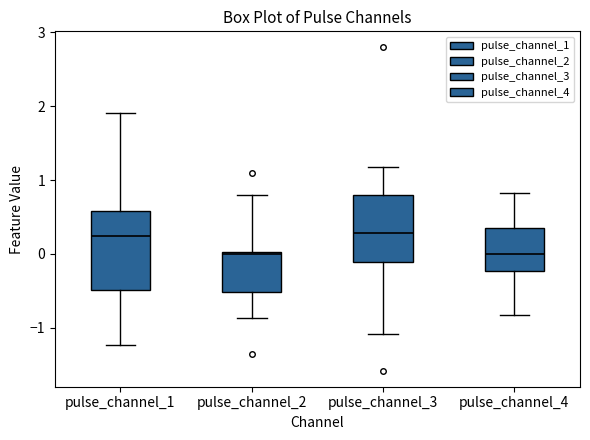

Reading left to right, read every box against the y-axis: the position of its median line, the range the box covers, and the ends of its whiskers. The values are not printed on the chart, so give them approximately, as read against the axis.

pulse_channel_1: median 0.2, box -0.5 to 0.6, whiskers -1.2 to 1.9
pulse_channel_2: median 0.0 (just below the box's upper edge), box -0.5 to 0.0, whiskers -0.9 to 0.8
pulse_channel_3: median 0.3, box -0.1 to 0.8, whiskers -1.1 to 1.2
pulse_channel_4: median 0.0, box -0.2 to 0.4, whiskers -0.8 to 0.8